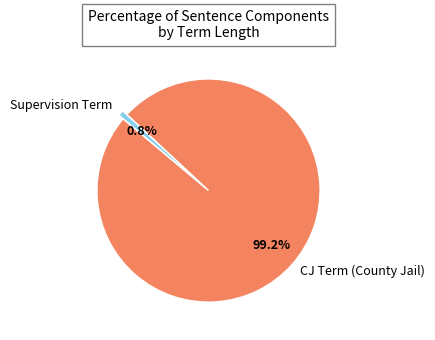

What is the majority slice?

CJ Term (County Jail)